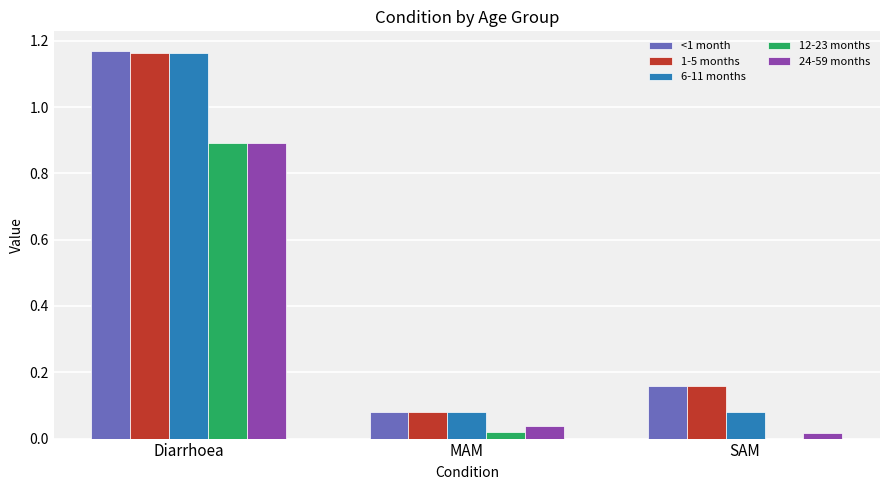

The value of <1 month at SAM is 0.3. True or false?

False